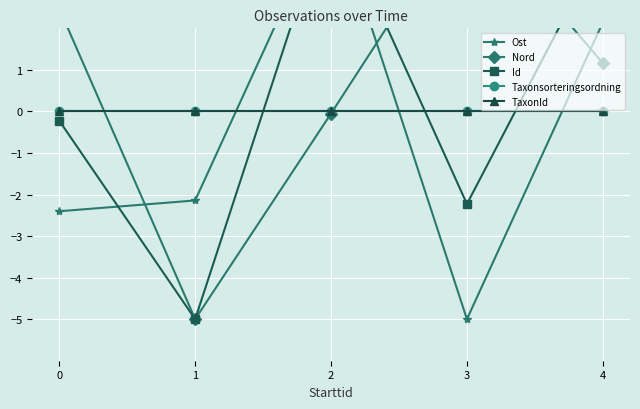

How many lines are shown in the chart?

5